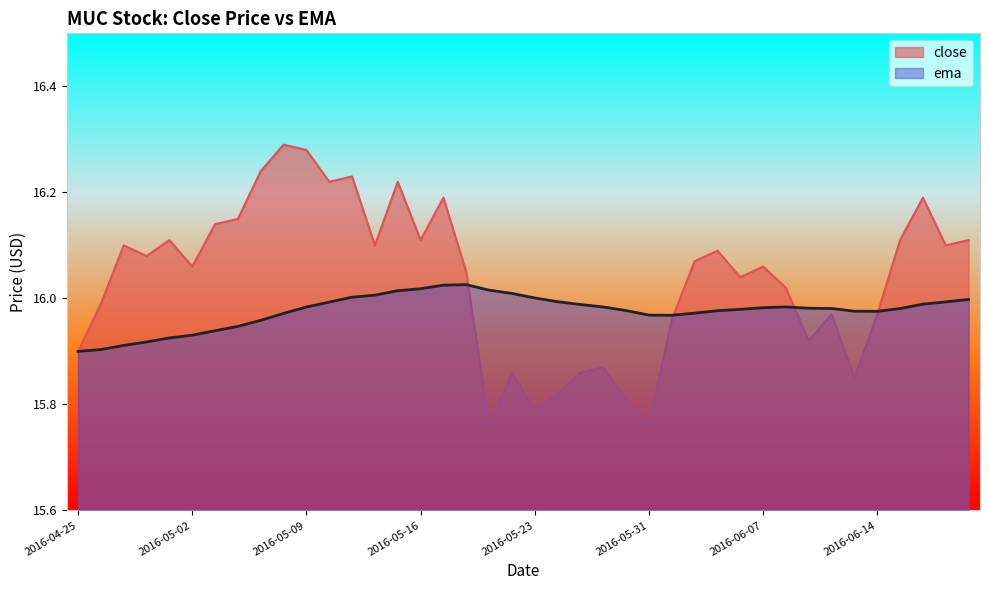

What is the total value across all series at 2016-05-26?

31.9